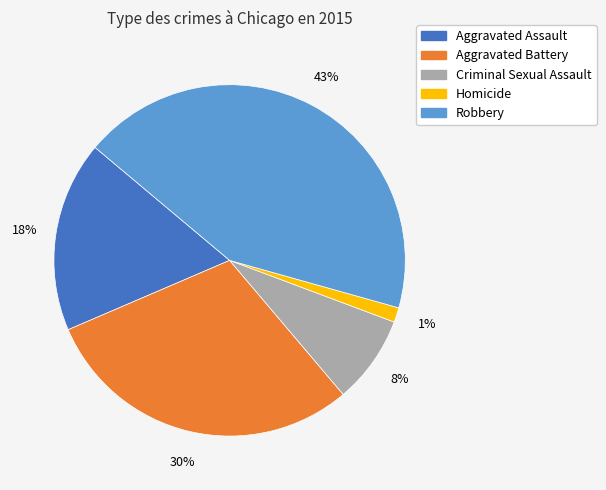

Is the sum of Homicide and Aggravated Assault greater than half?

No